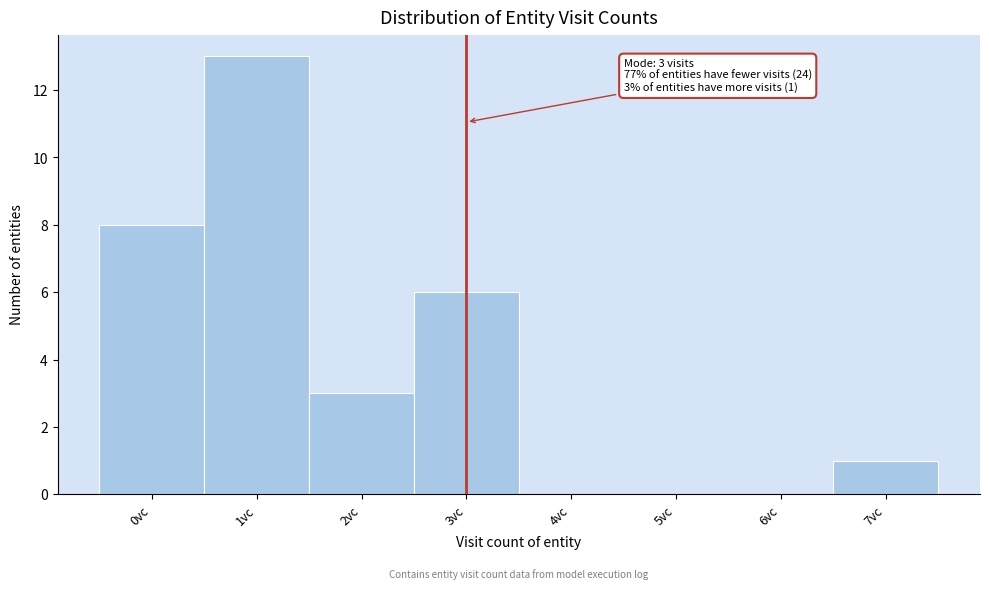

Which range on the x-axis has the tallest bar?

0.5 to 1.5